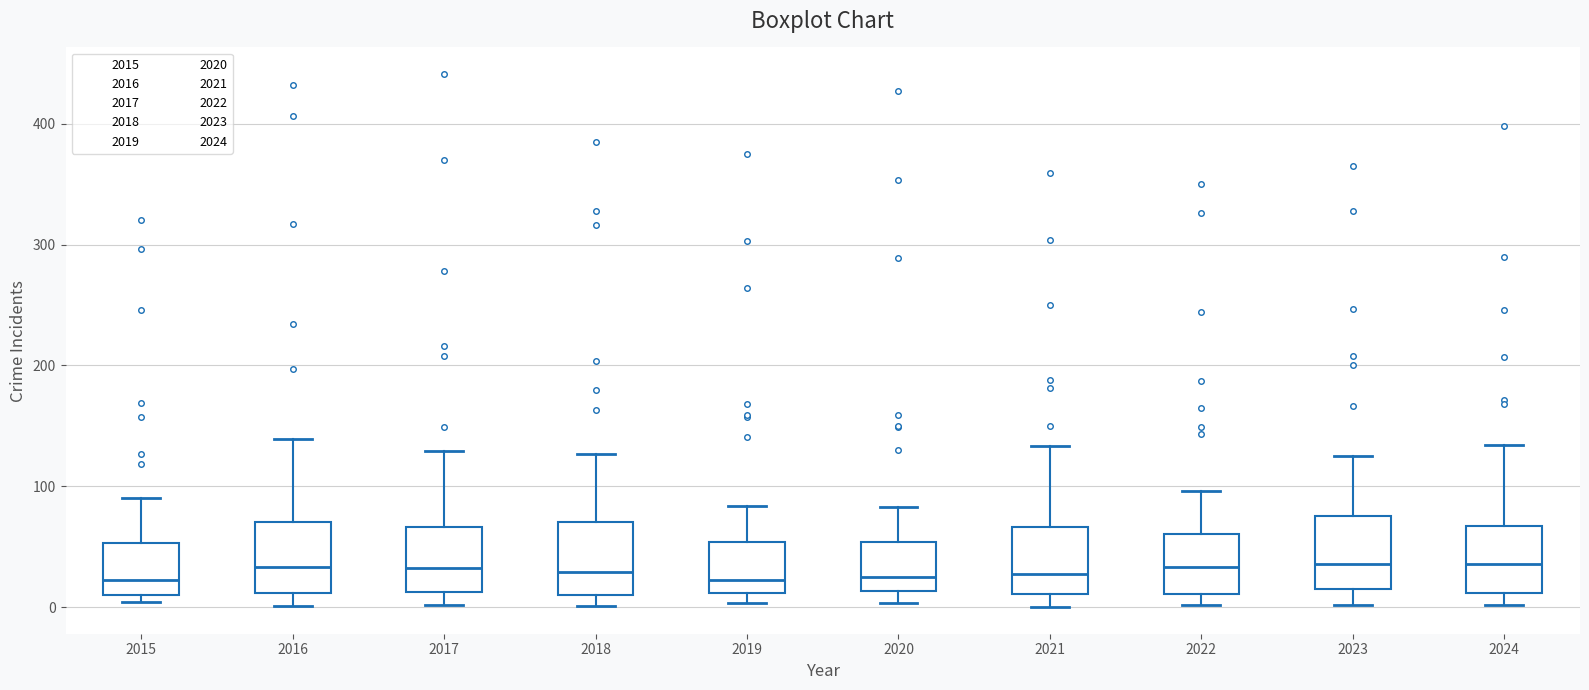

Reading left to right, read every box against the y-axis: the position of its median line, the range the box covers, and the ends of its whiskers. The values are not printed on the chart, so give them approximately, as read against the axis.

2015: median 20, box 10 to 50, whiskers 0 to 90
2016: median 30, box 10 to 70, whiskers 0 to 140
2017: median 30, box 10 to 70, whiskers 0 to 130
2018: median 30, box 10 to 70, whiskers 0 to 130
2019: median 20, box 10 to 50, whiskers 0 to 80
2020: median 30, box 10 to 50, whiskers 0 to 80
2021: median 30, box 10 to 70, whiskers 0 to 130
2022: median 30, box 10 to 60, whiskers 0 to 100
2023: median 40, box 20 to 80, whiskers 0 to 130
2024: median 40, box 10 to 70, whiskers 0 to 130